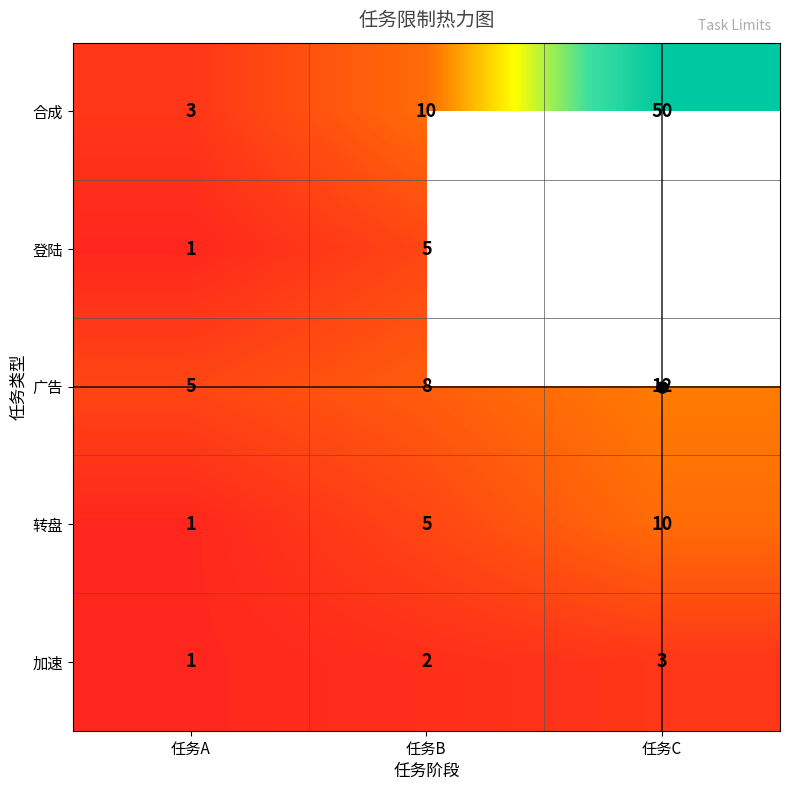

Which label corresponds to the smallest value in the chart?

任务C